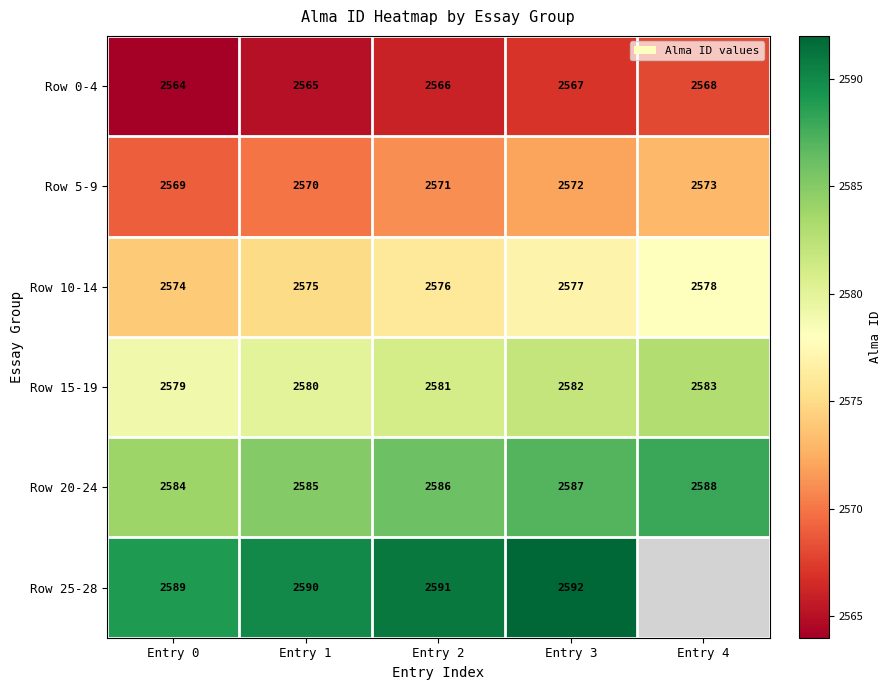

Count the Row 0-4 values in the range 2565 to 2567.

3